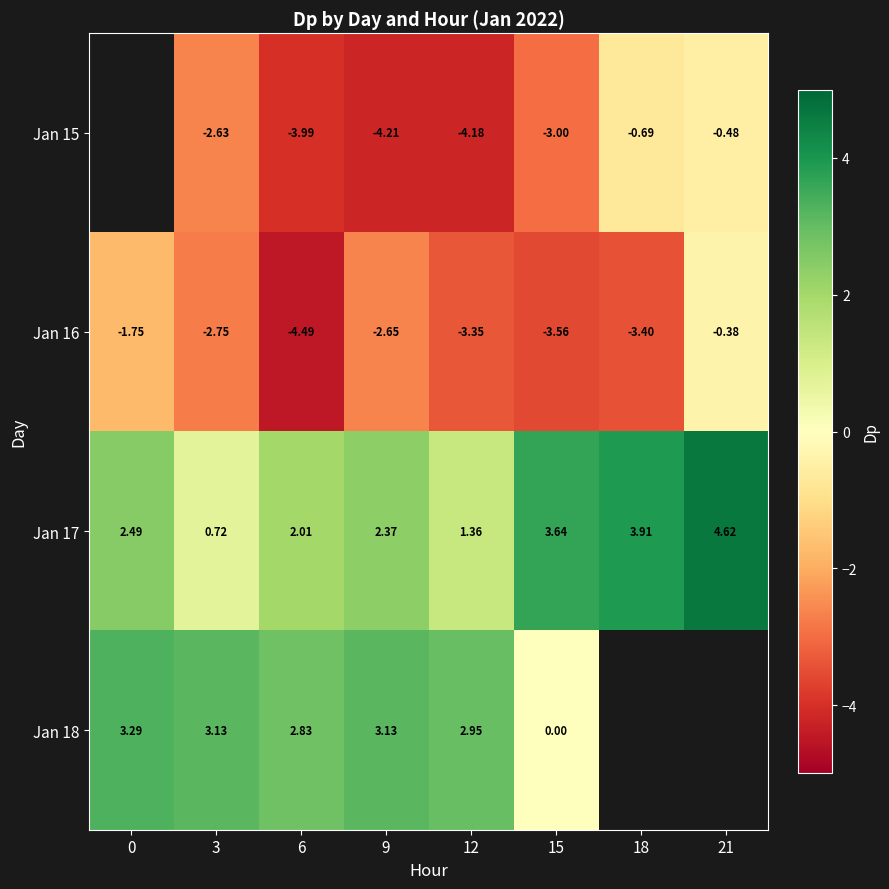

What is the total value across all series at 12?

-3.2